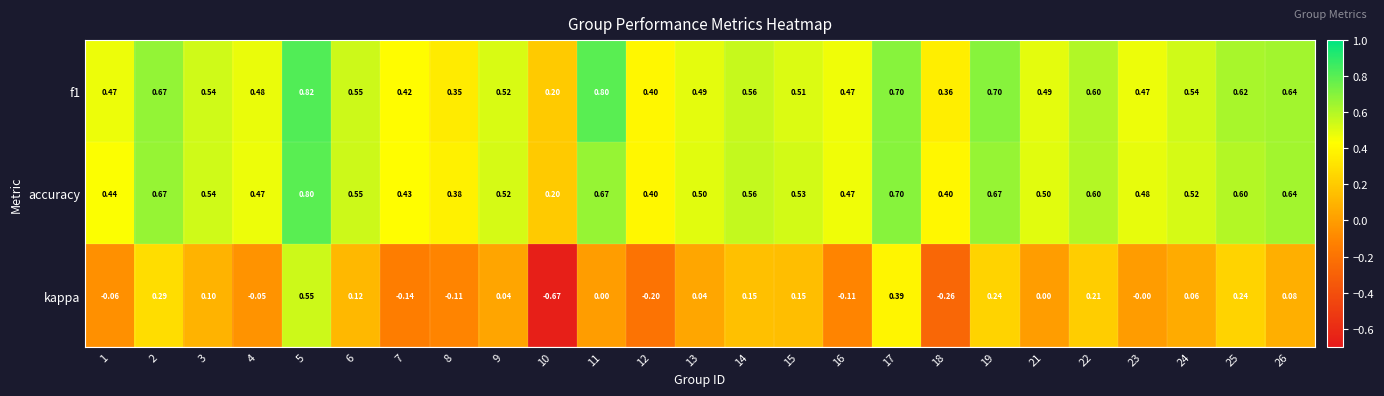

Is the value of f1 at 11 greater than the value of accuracy at 12?

Yes